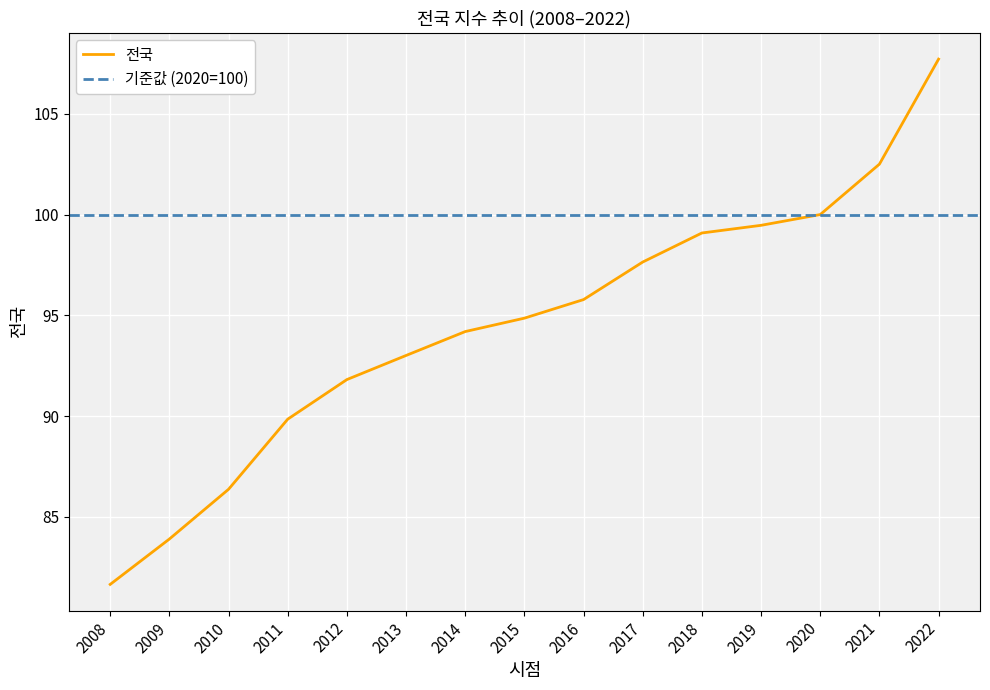

What is the ratio of the value at 2019 to the value at 2021?

1.0